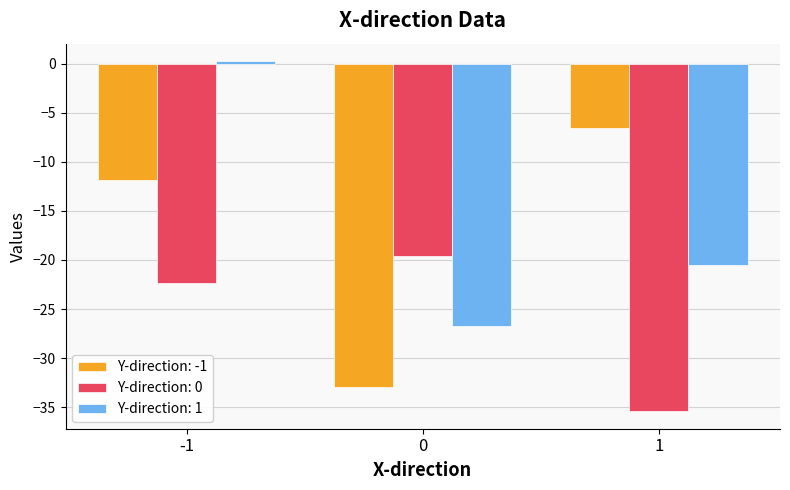

Which label corresponds to the smallest value in the chart?

1